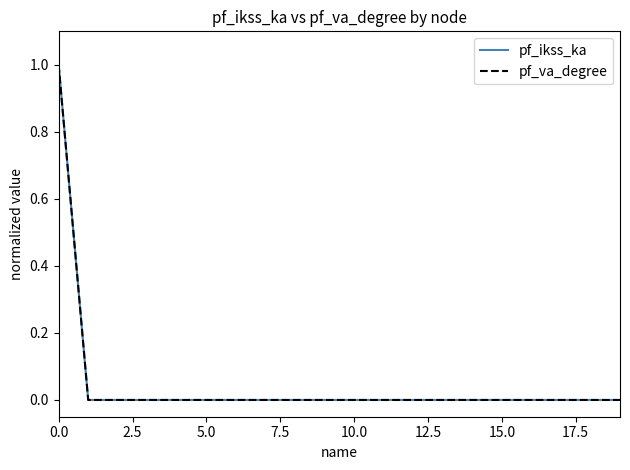

What is the label of the 14th point from the left?

13